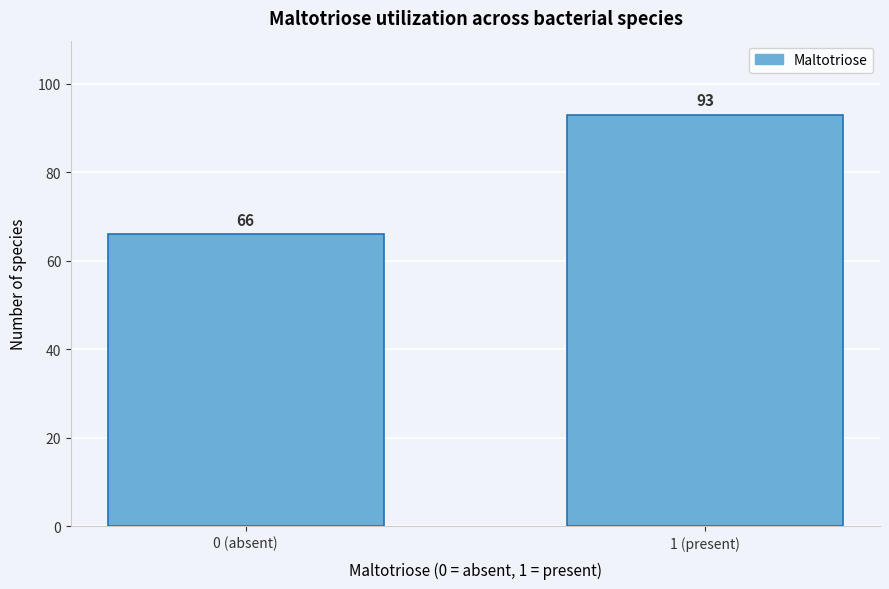

Reading left to right, list all the values displayed in this chart.

66	93